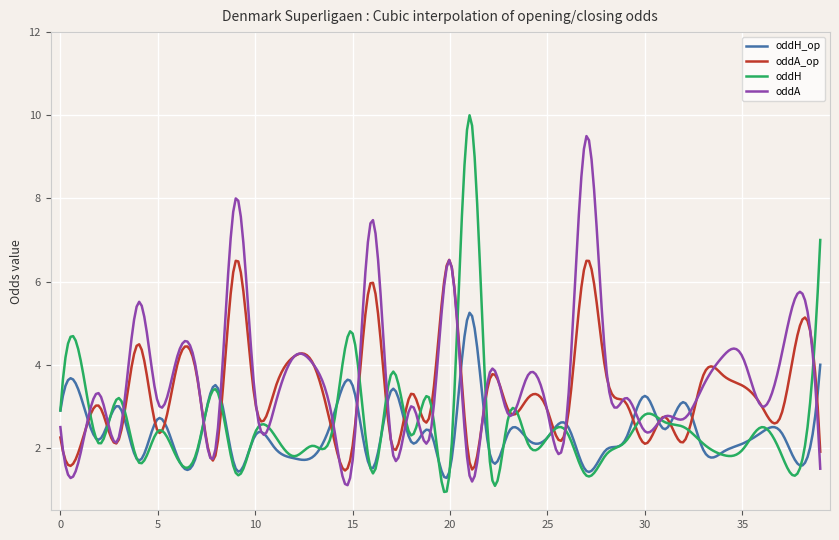

Rank the series by their maximum value, from lowest to highest.

oddH_op, oddA_op, oddA, oddH